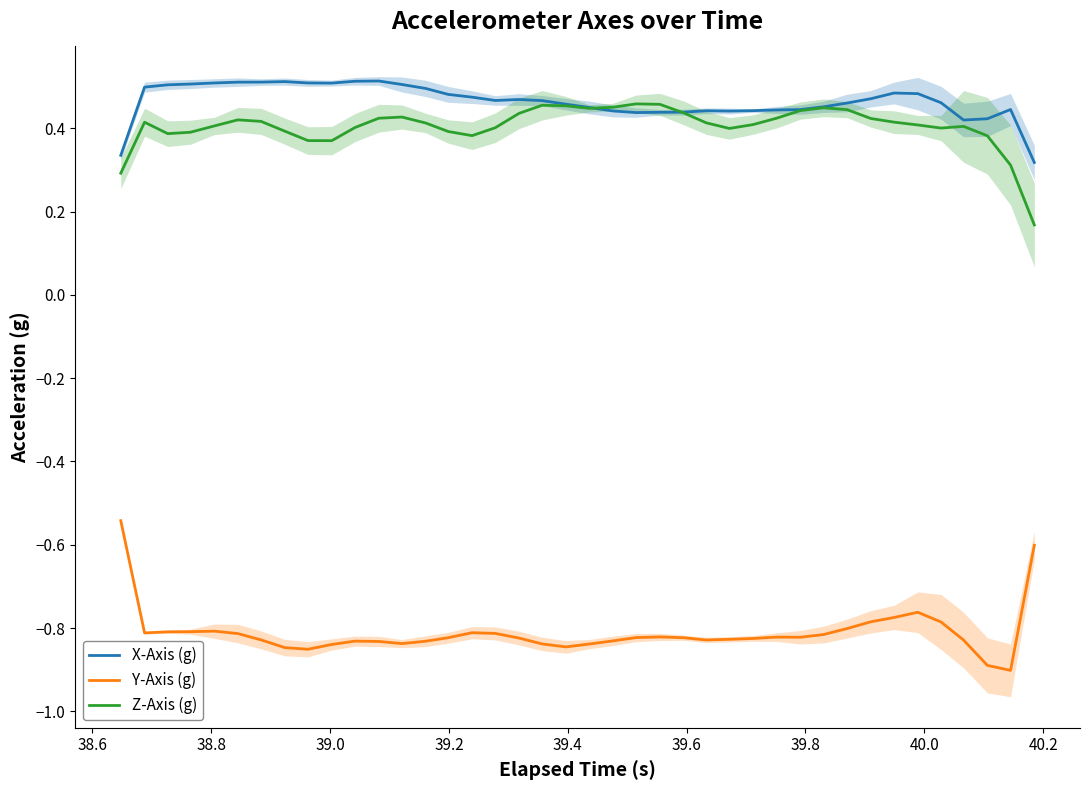

True or false: Z-Axis (g) and Y-Axis (g) cross at least once.

False